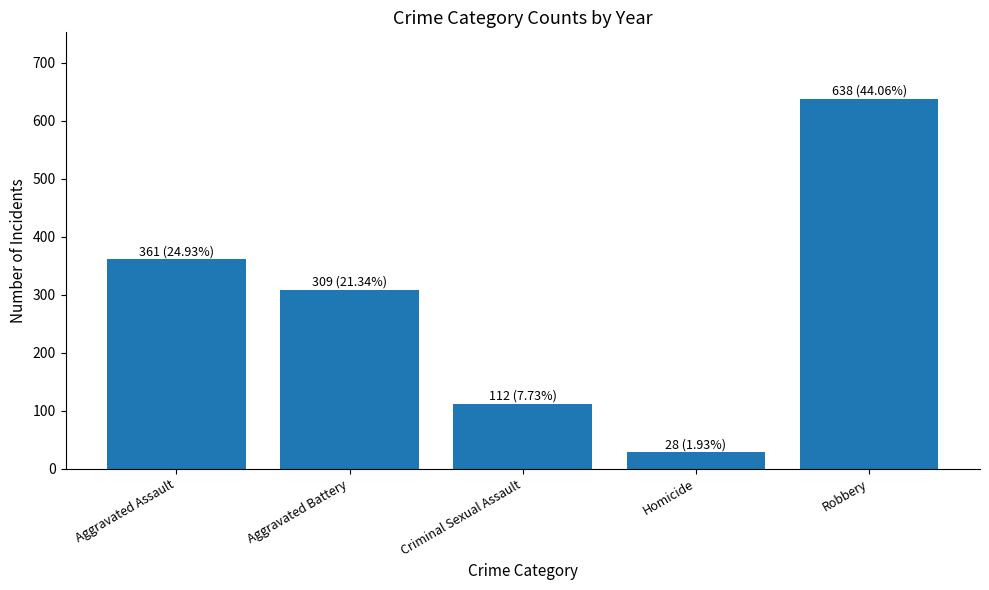

Is it true that the value at Robbery is 638?

True